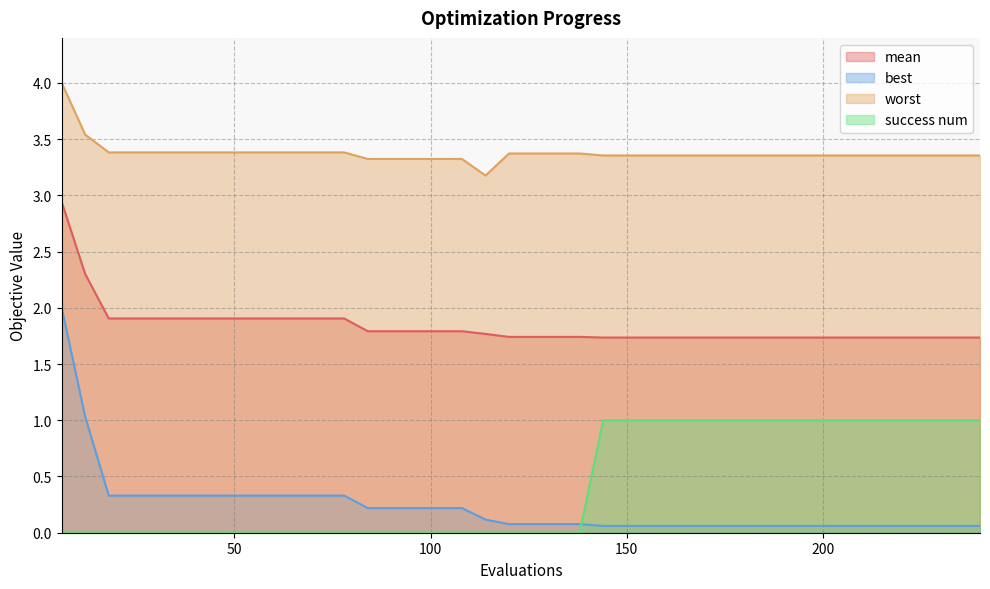

Which series changed the most between 72 and 228?

success num